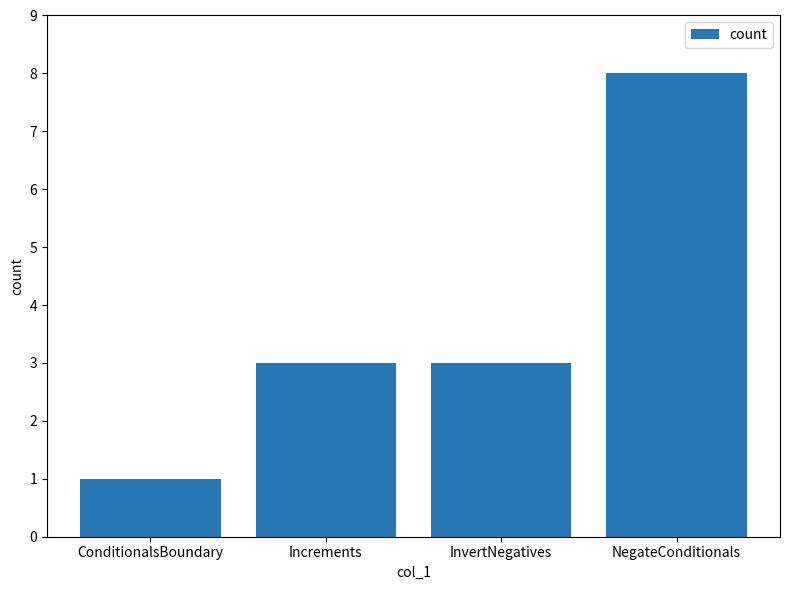

What is the label of the 1st bar from the right?

NegateConditionals